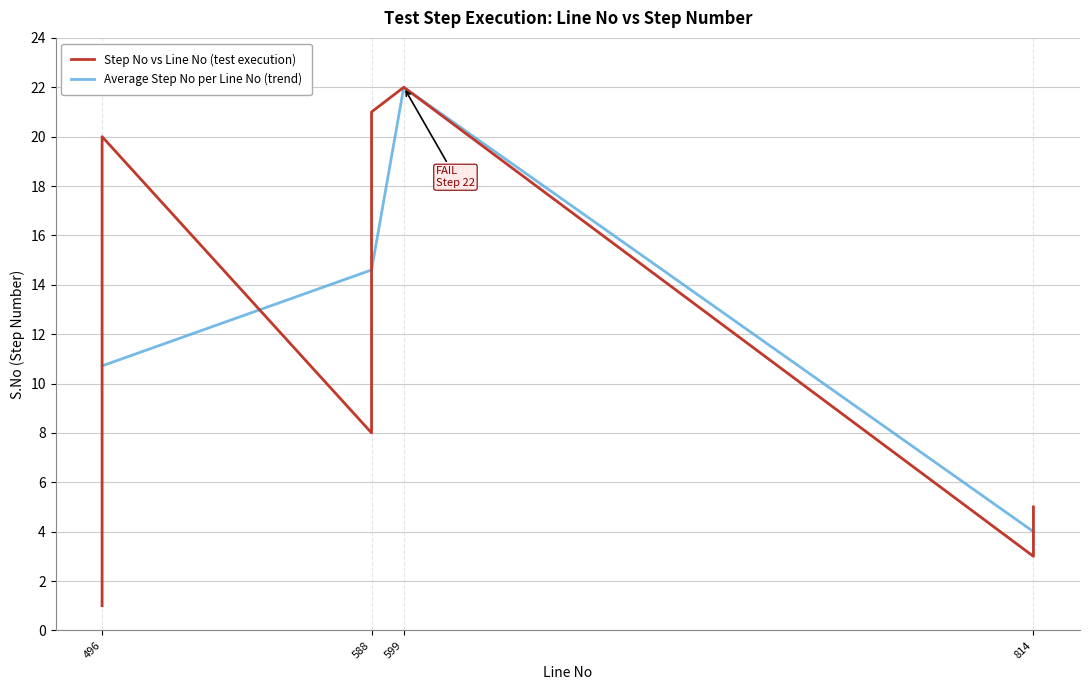

Is it true that the value at 588 is 4?

False